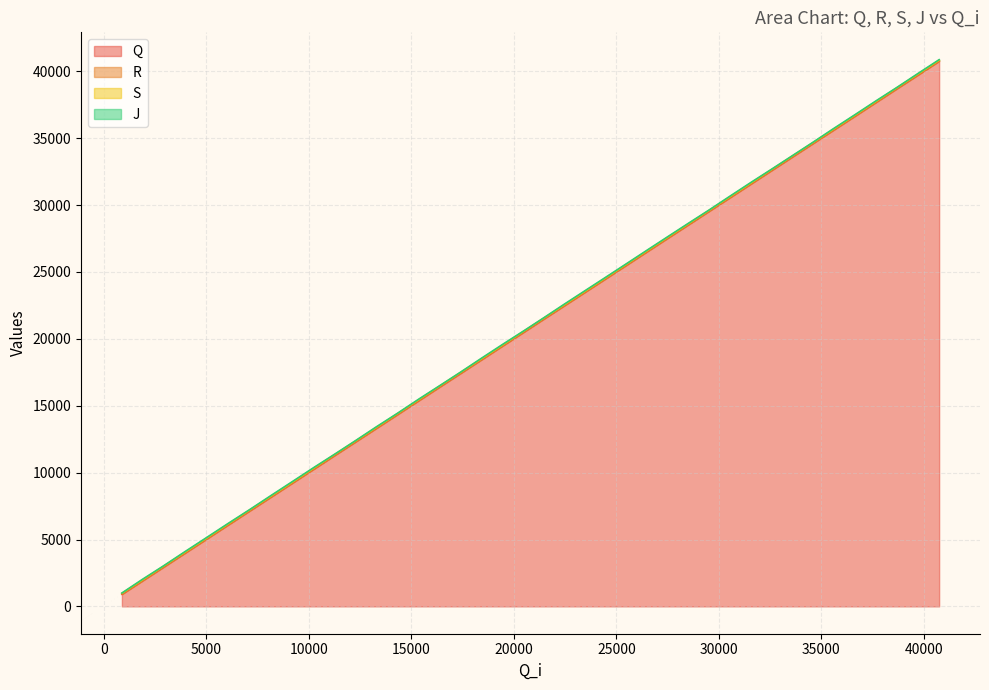

Which category has the lowest value in the J series?

890